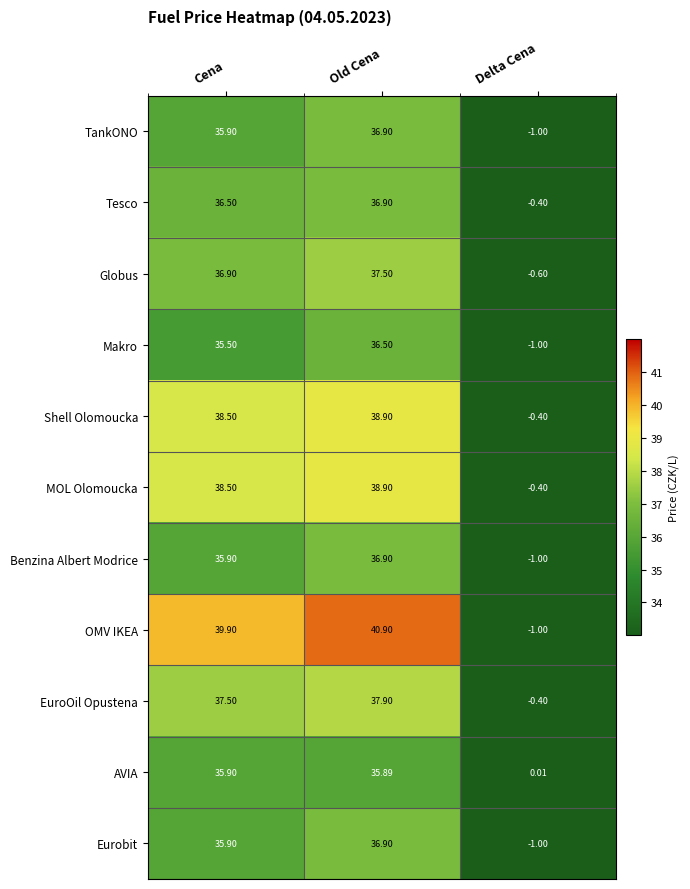

Which series changed the most between Old Cena and Delta Cena?

OMV IKEA